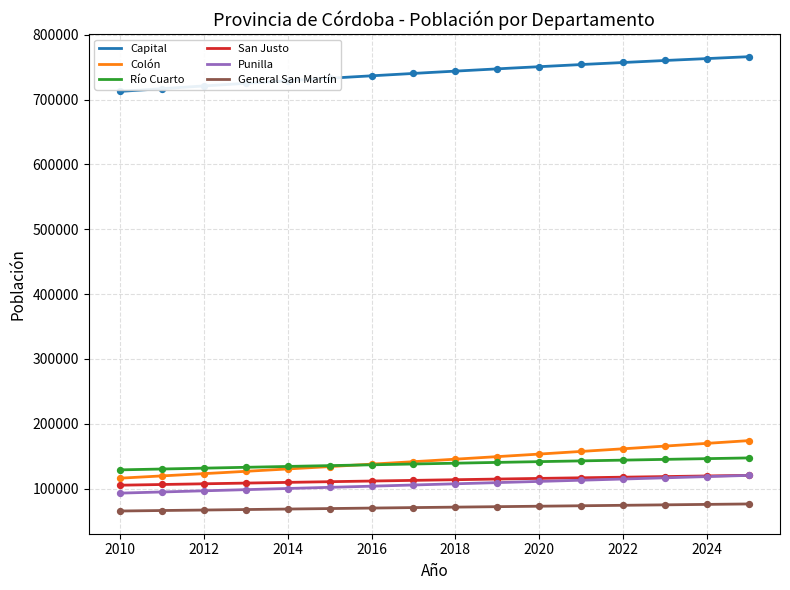

At which category is the sum across all series the highest?

2025